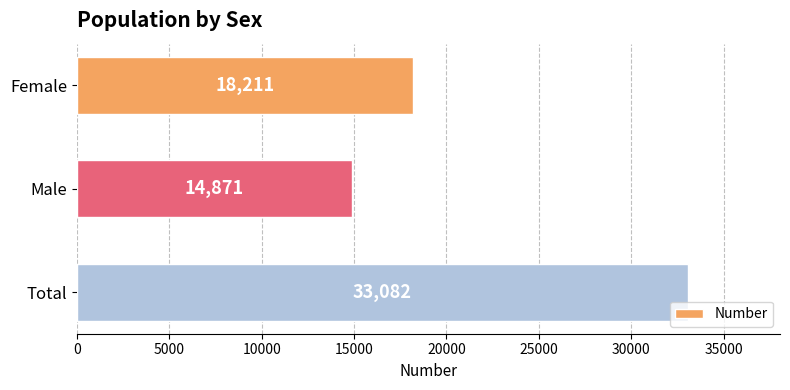

What is the ratio of the value at Male to the value at Female?

0.8